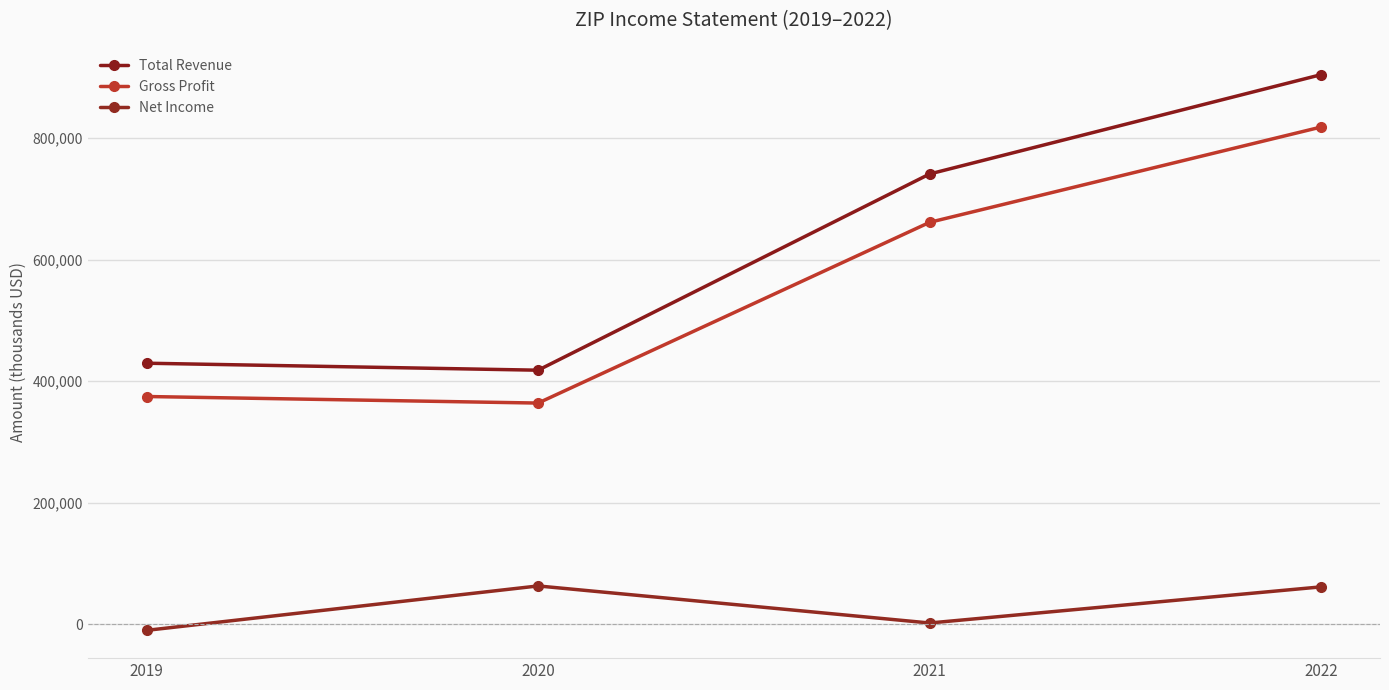

Where is the first local minimum for Gross Profit?

2020